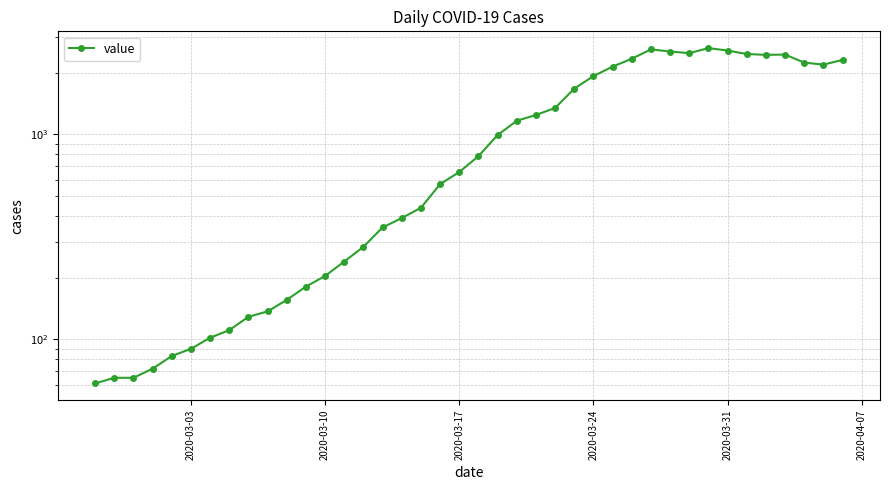

What is the sum of all values?

44951